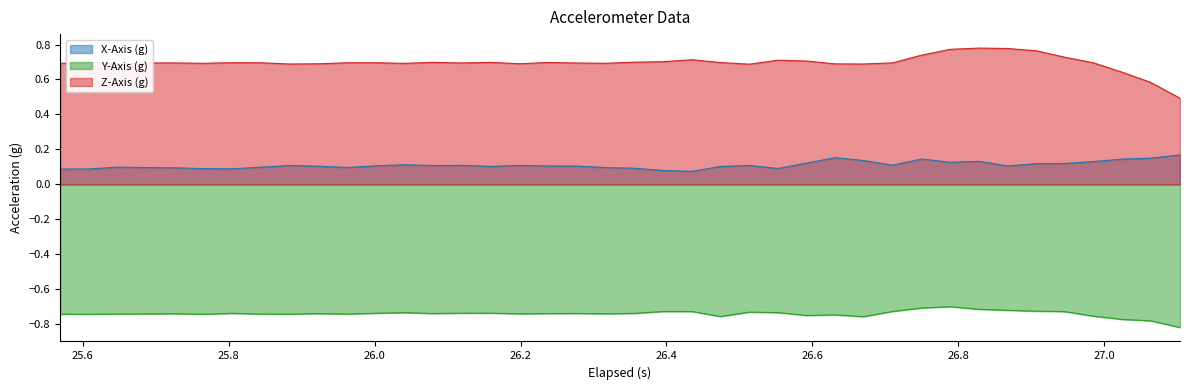

Which series has the largest range (max minus min)?

Z-Axis (g)